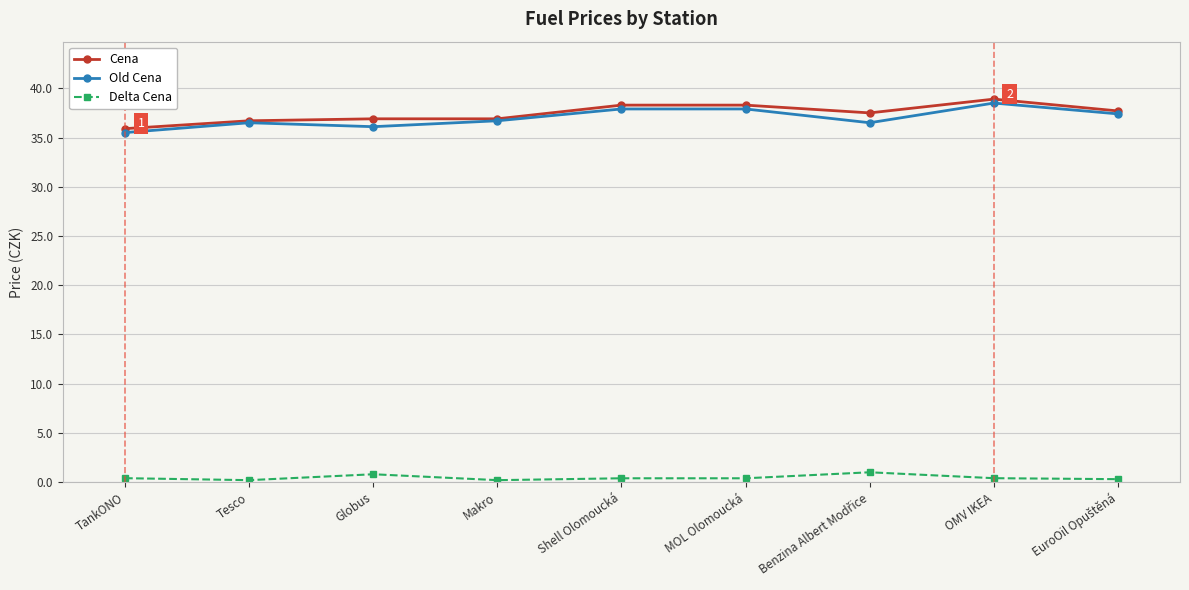

At how many categories does at least one series exceed 35?

9